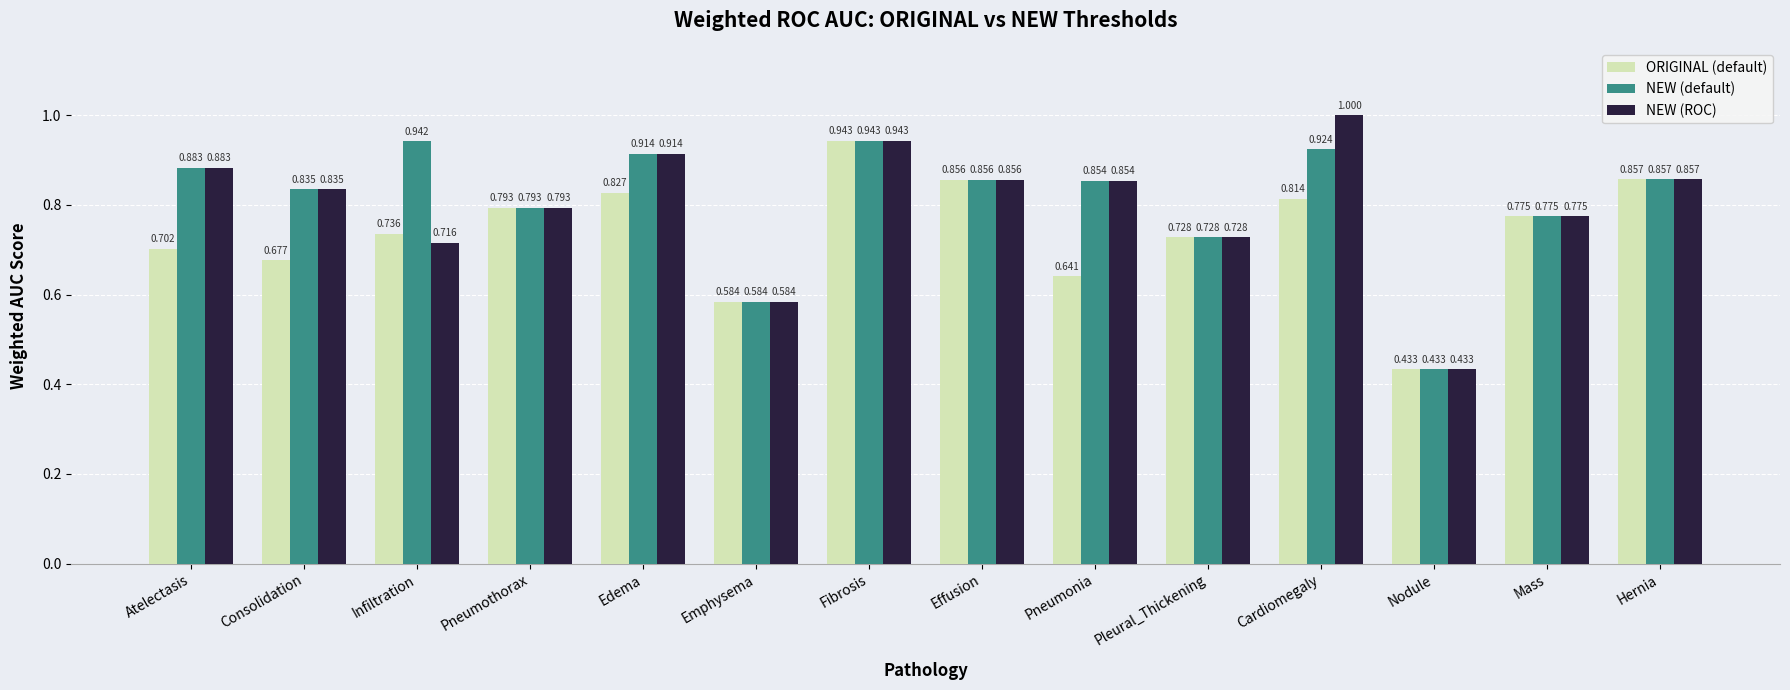

Rank the categories by ORIGINAL (default) value from lowest to highest.

Nodule, Emphysema, Pneumonia, Consolidation, Atelectasis, Pleural_Thickening, Infiltration, Mass, Pneumothorax, Cardiomegaly, Edema, Effusion, Hernia, Fibrosis